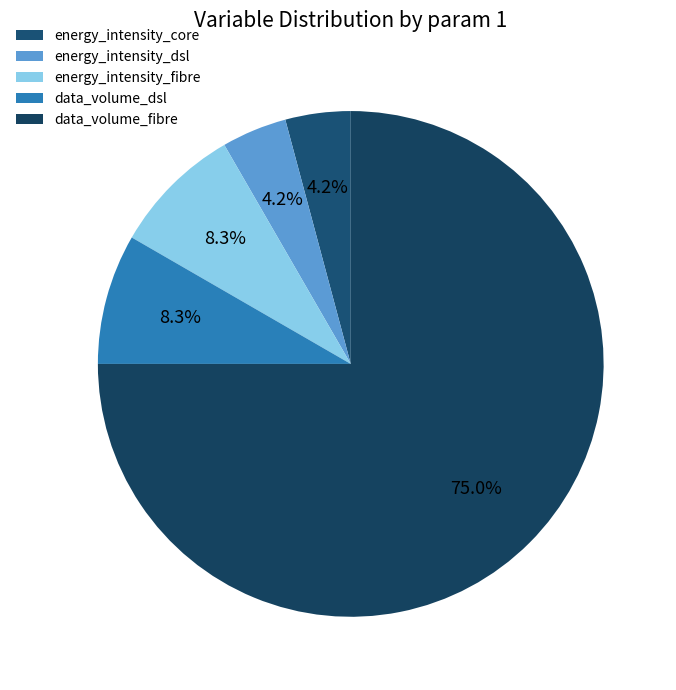

What percentage is the energy_intensity_dsl slice, to the nearest percent?

4%